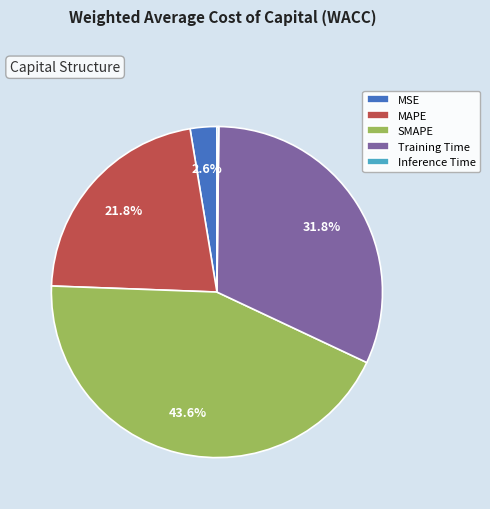

Between SMAPE and MAPE, which is larger?

SMAPE